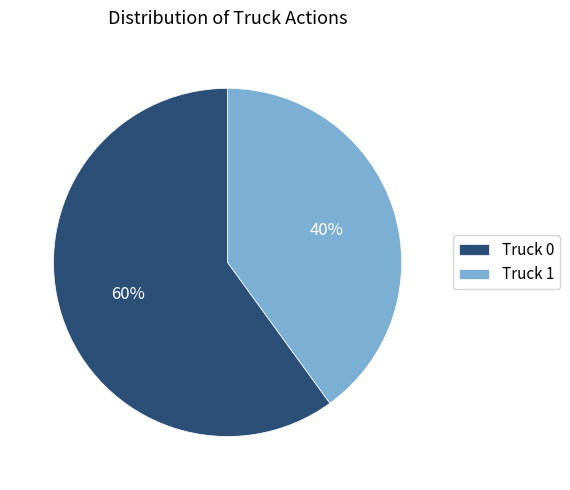

What is the smallest slice in the pie chart?

Truck 1